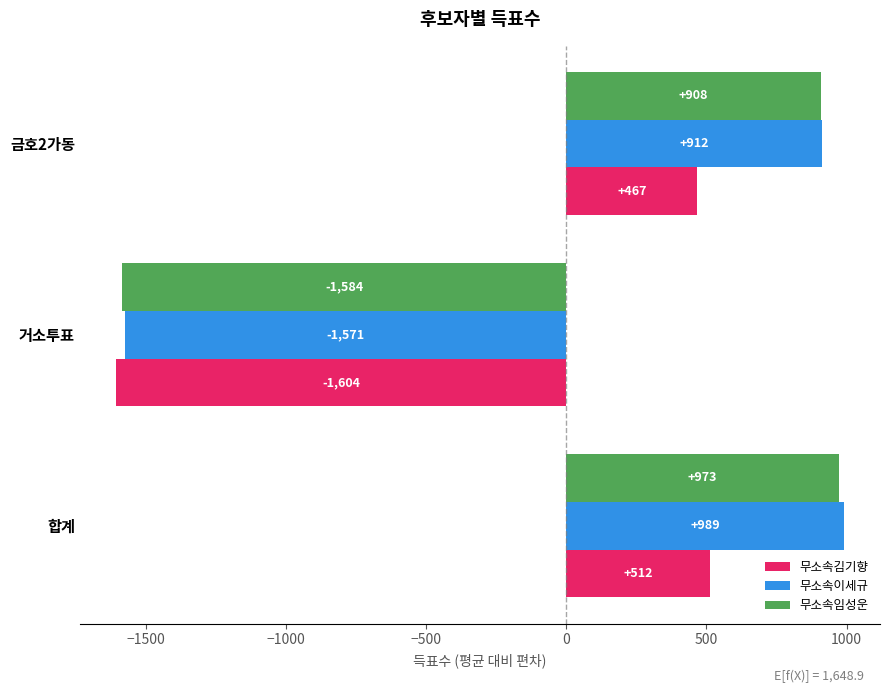

What is the sum of all 무소속임성운 values?

296.3